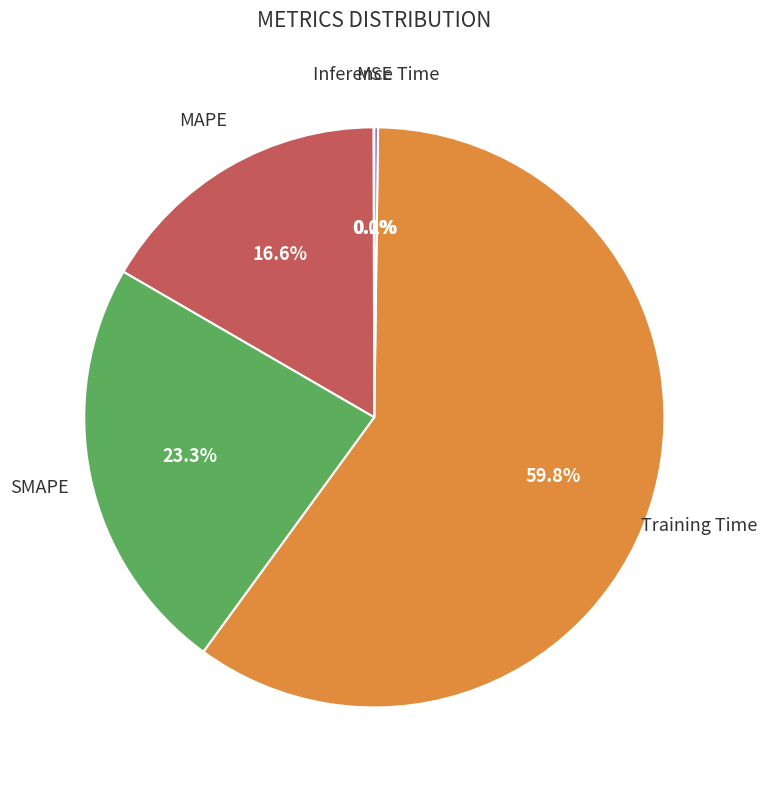

What is the ratio of the value at MAPE to the value at Training Time?

0.3